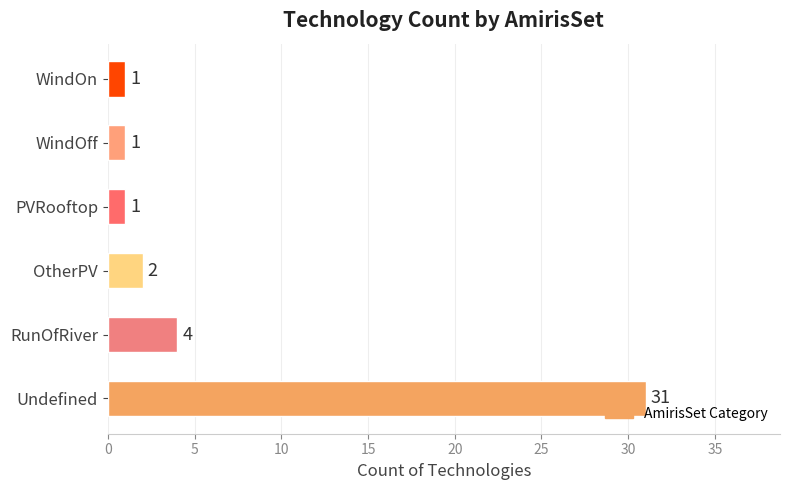

Approximately how many times larger is the value at Undefined compared to WindOn?

31.0